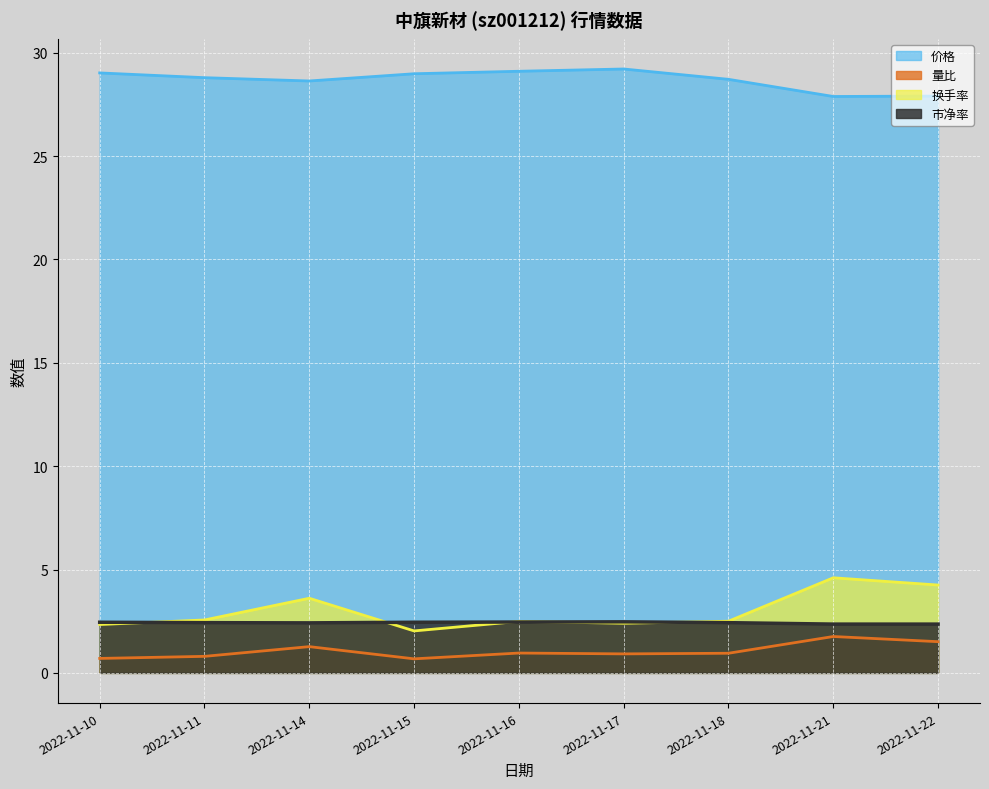

How many lines are shown in the chart?

4